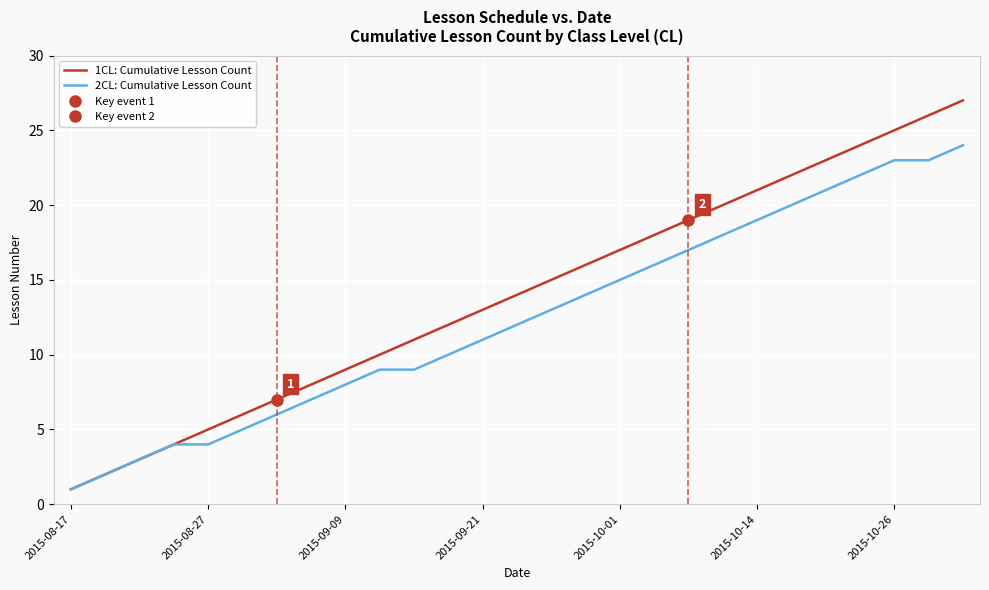

At which label does 1CL: Cumulative Lesson Count reach its minimum?

2015-08-17